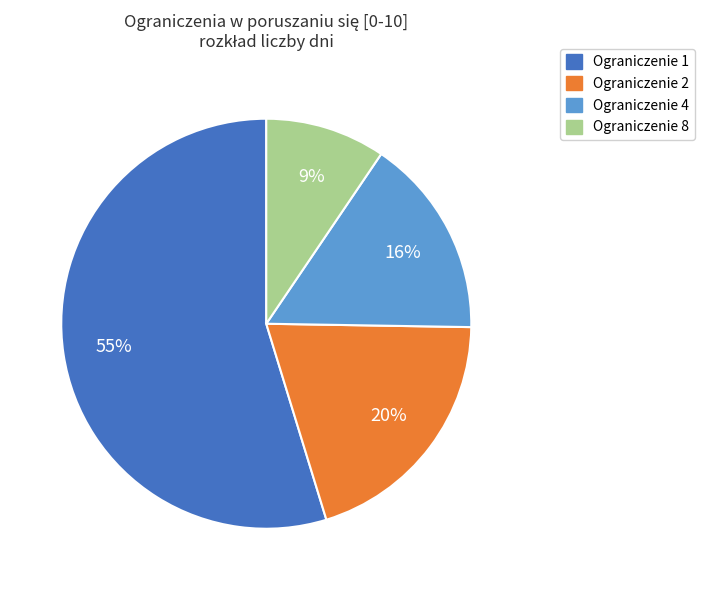

True or false: Ograniczenie 4 accounts for 16% of the total.

True